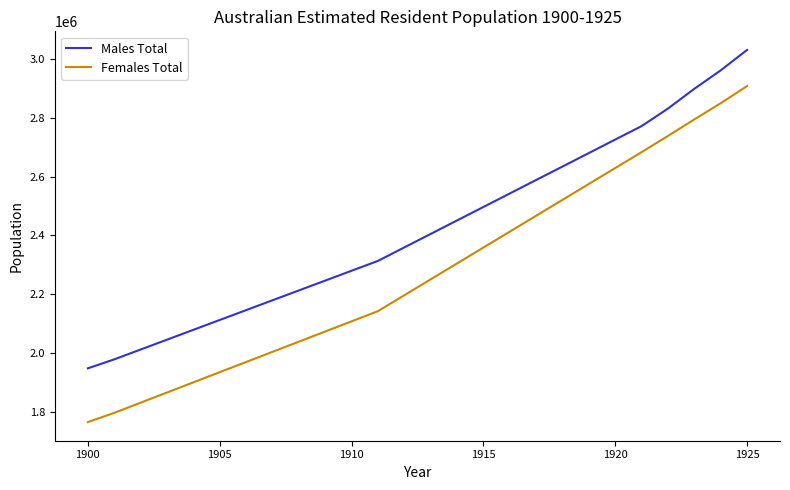

Which series has the largest total across all categories?

Males Total